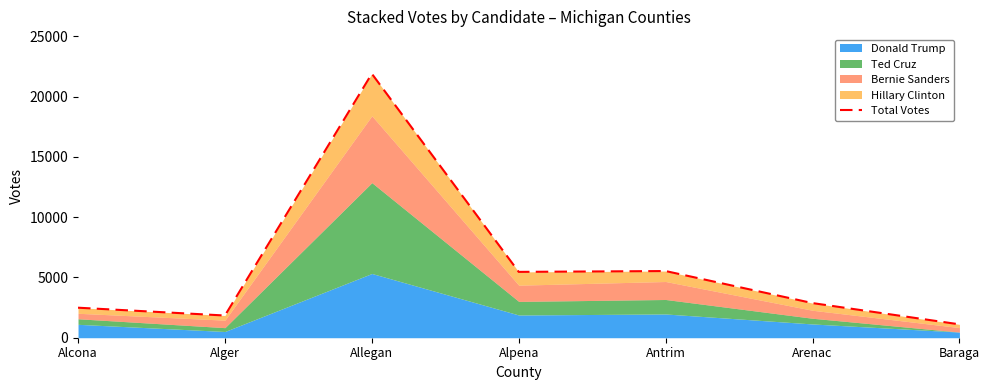

Rank the categories by value from highest to lowest.

Allegan, Antrim, Alpena, Arenac, Alcona, Alger, Baraga